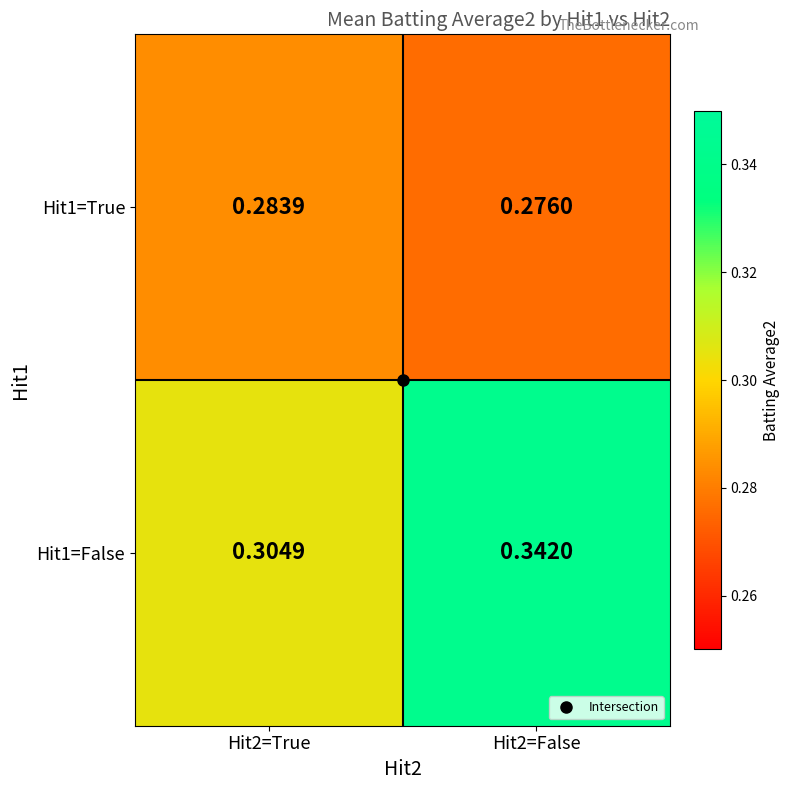

Is the value of Hit1=False at Hit2=False greater than the value of Hit1=True at Hit2=False?

Yes